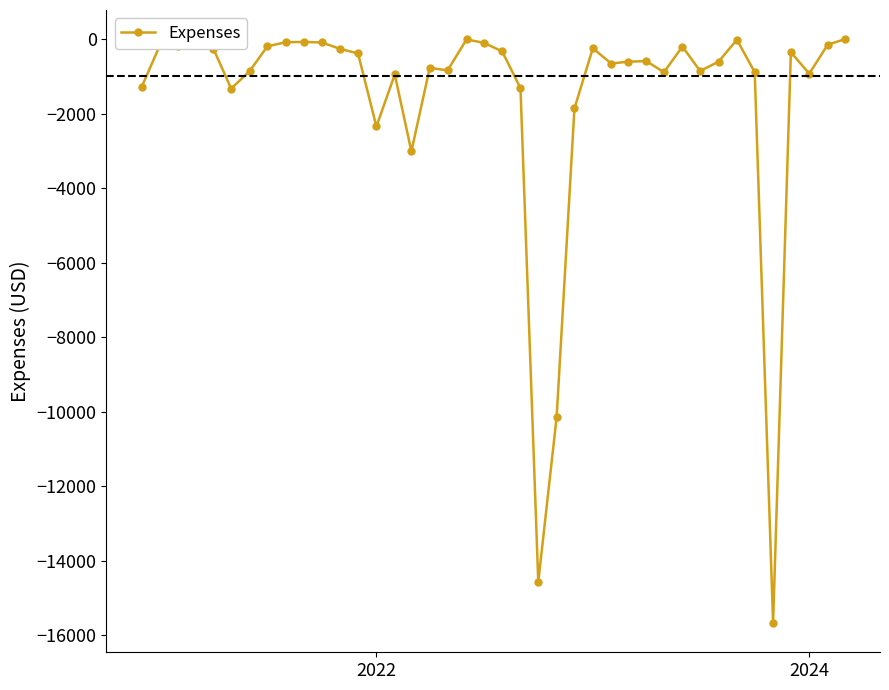

Does the chart display data point markers on the line(s)?

Yes